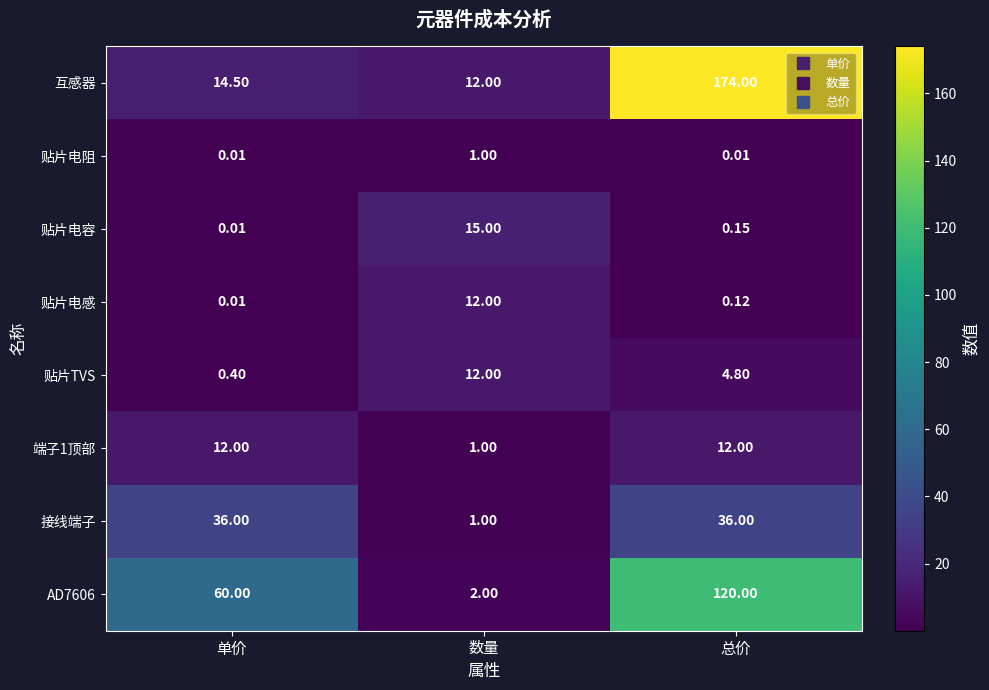

Which series has the largest range (max minus min)?

互感器